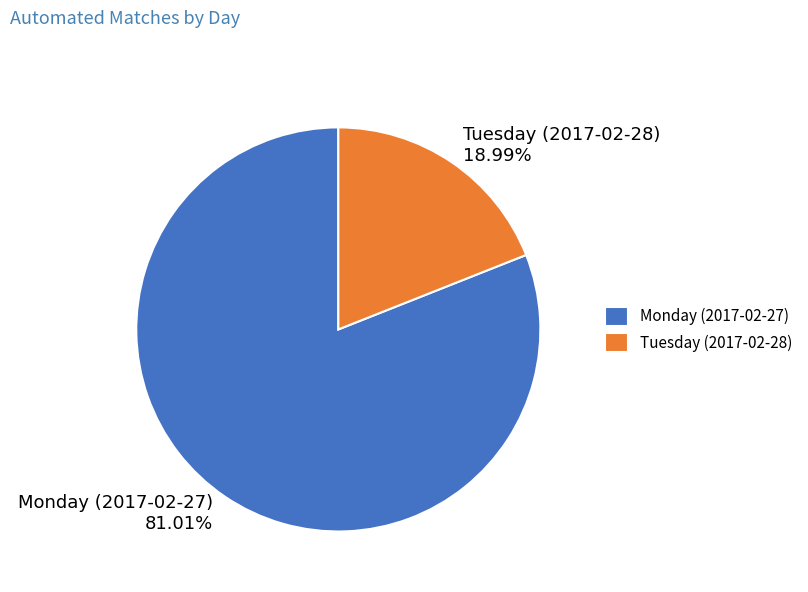

To the nearest percent, what percentage of the pie is Monday (2017-02-27)?

81%